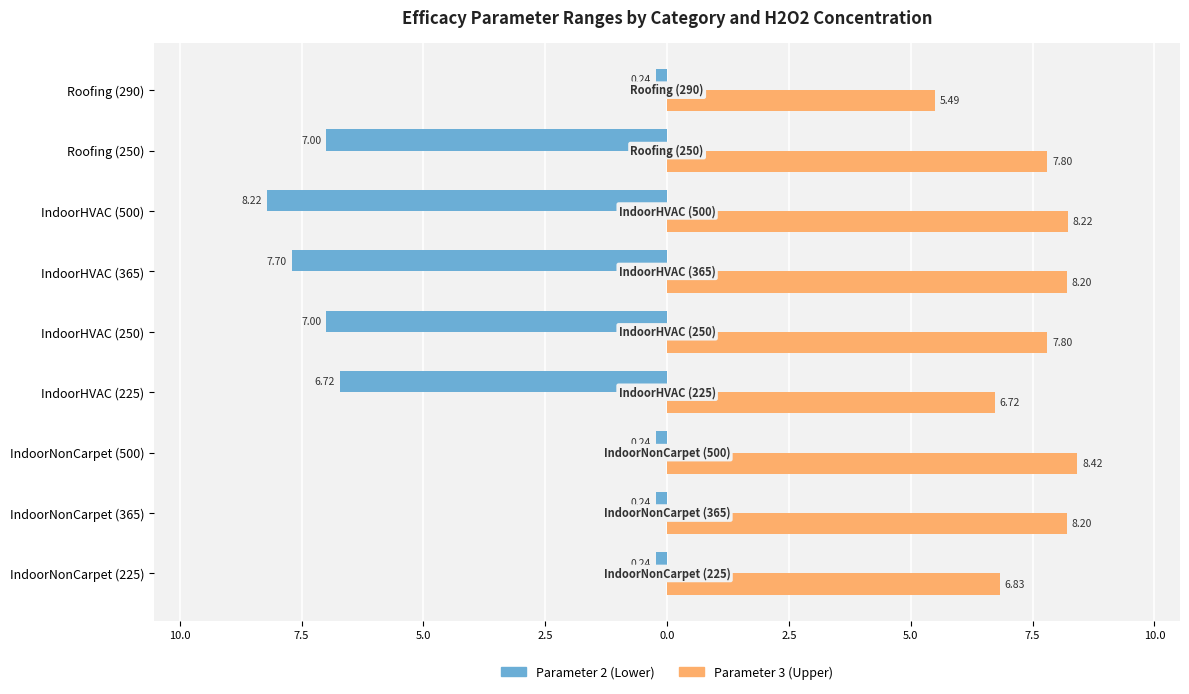

Reading left to right, extract all data points from this chart.

Parameter 2 (Lower): -0.2	-0.2	-0.2	-6.7	-7.0	-7.7	-8.2	-7.0	-0.2
Parameter 3 (Upper): 6.8	8.2	8.4	6.7	7.8	8.2	8.2	7.8	5.5